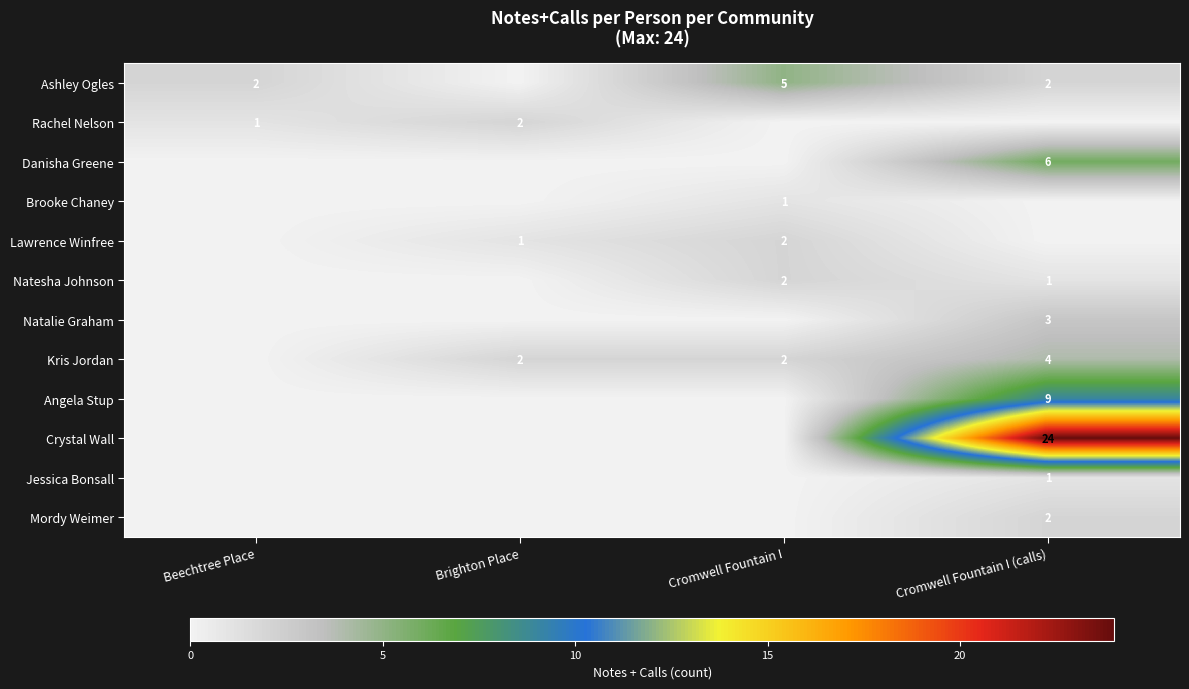

Which category has the highest value in the Angela Stup series?

Cromwell Fountain I (calls)